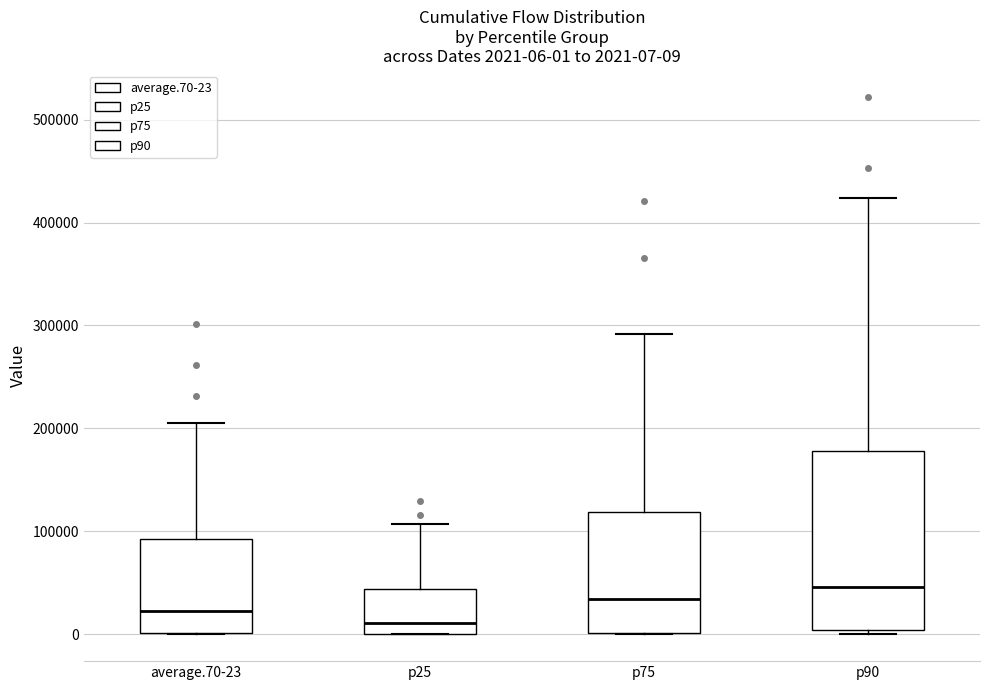

Which box is the tallest, from its lower edge to its upper edge?

p90